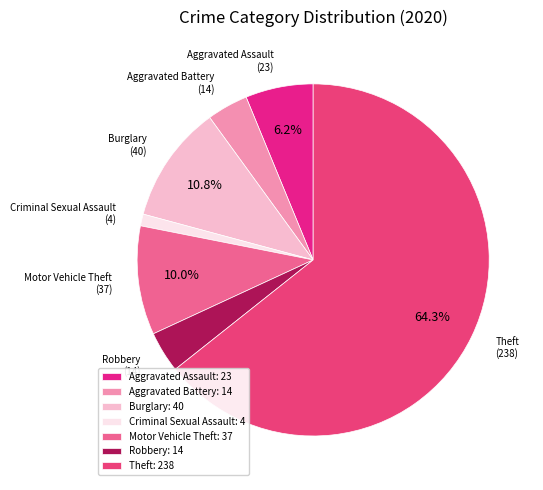

Is there any slice that represents more than half of the pie?

Yes